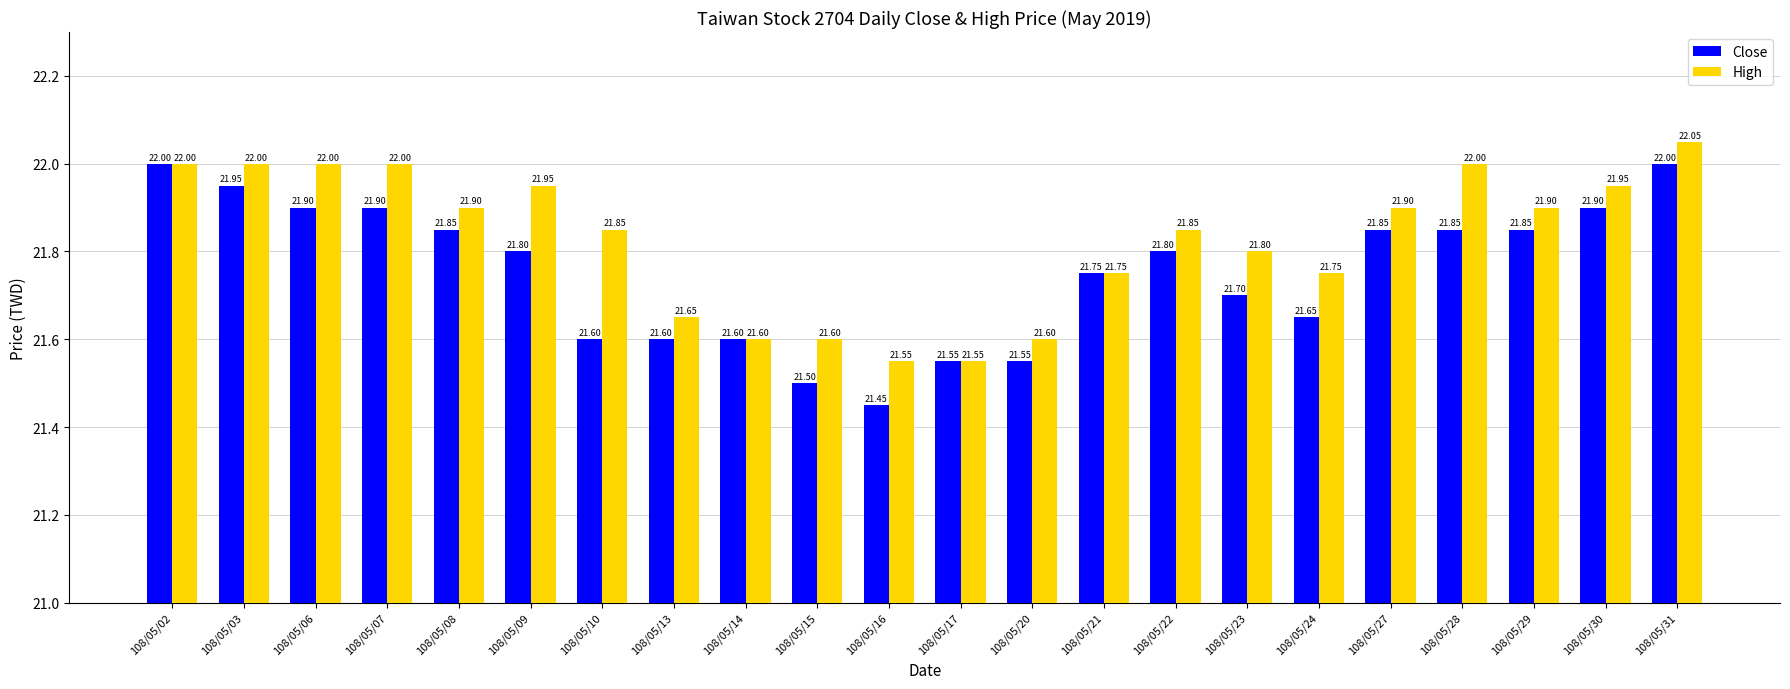

What are all the series names shown in the legend?

Close, High